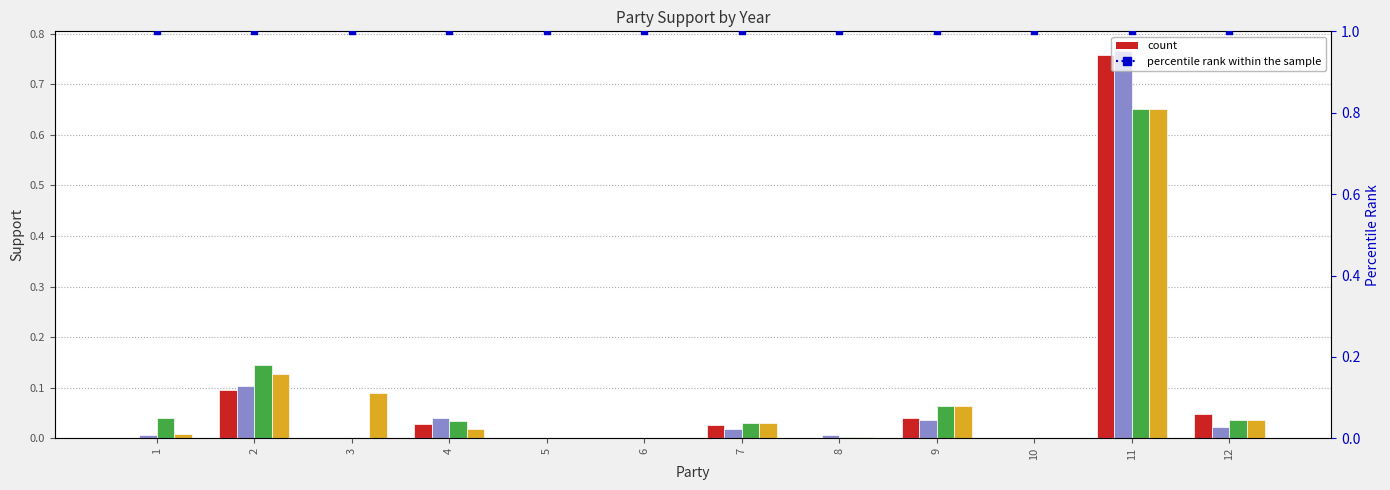

At which category is the sum across all series the highest?

11